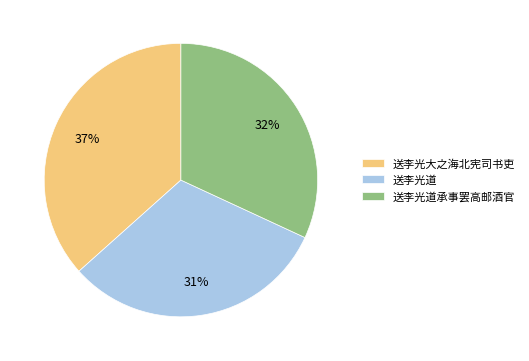

Is it true that 送李光道承事罢高邮酒官 is 25% of the pie?

False